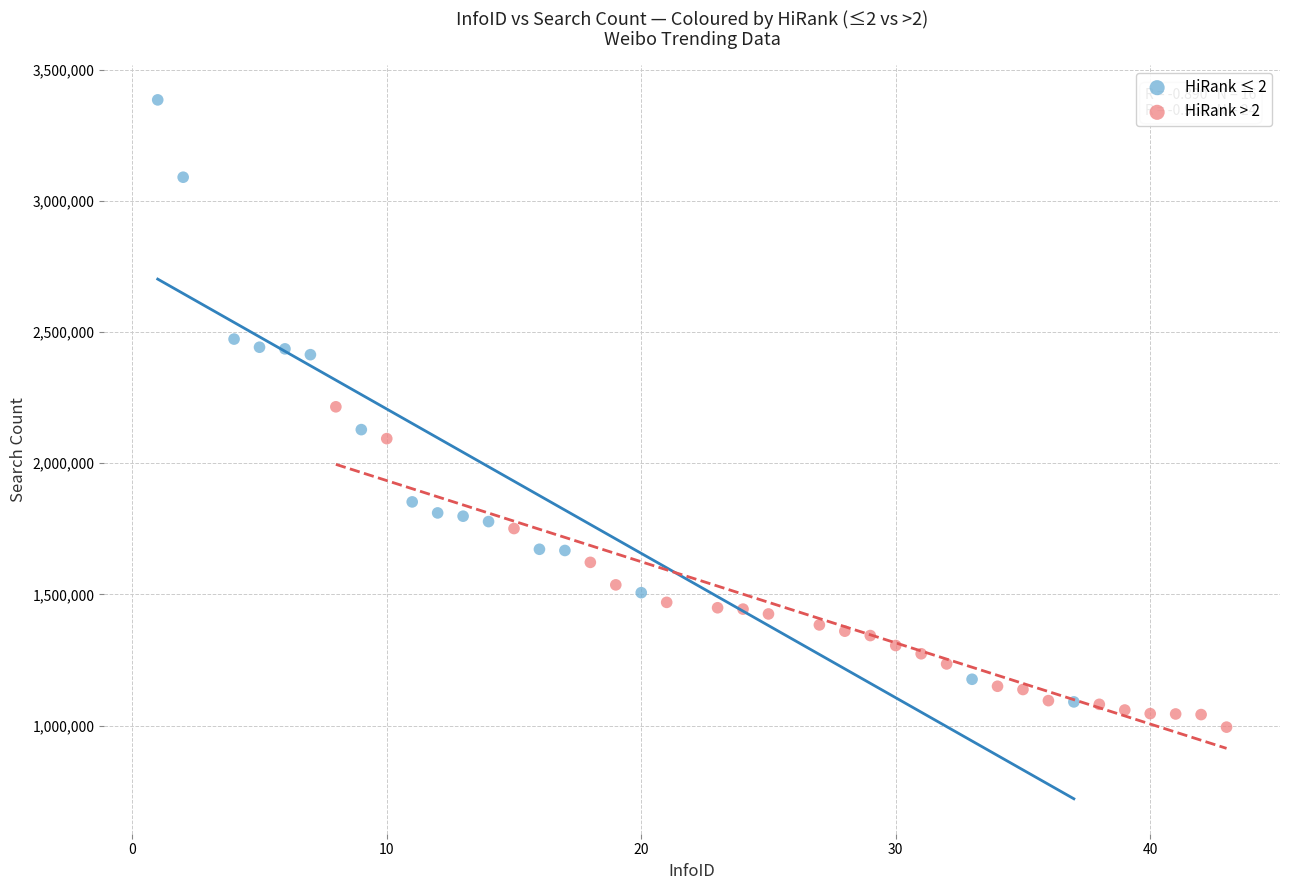

Which series has the largest Y range (max minus min)?

HiRank ≤ 2